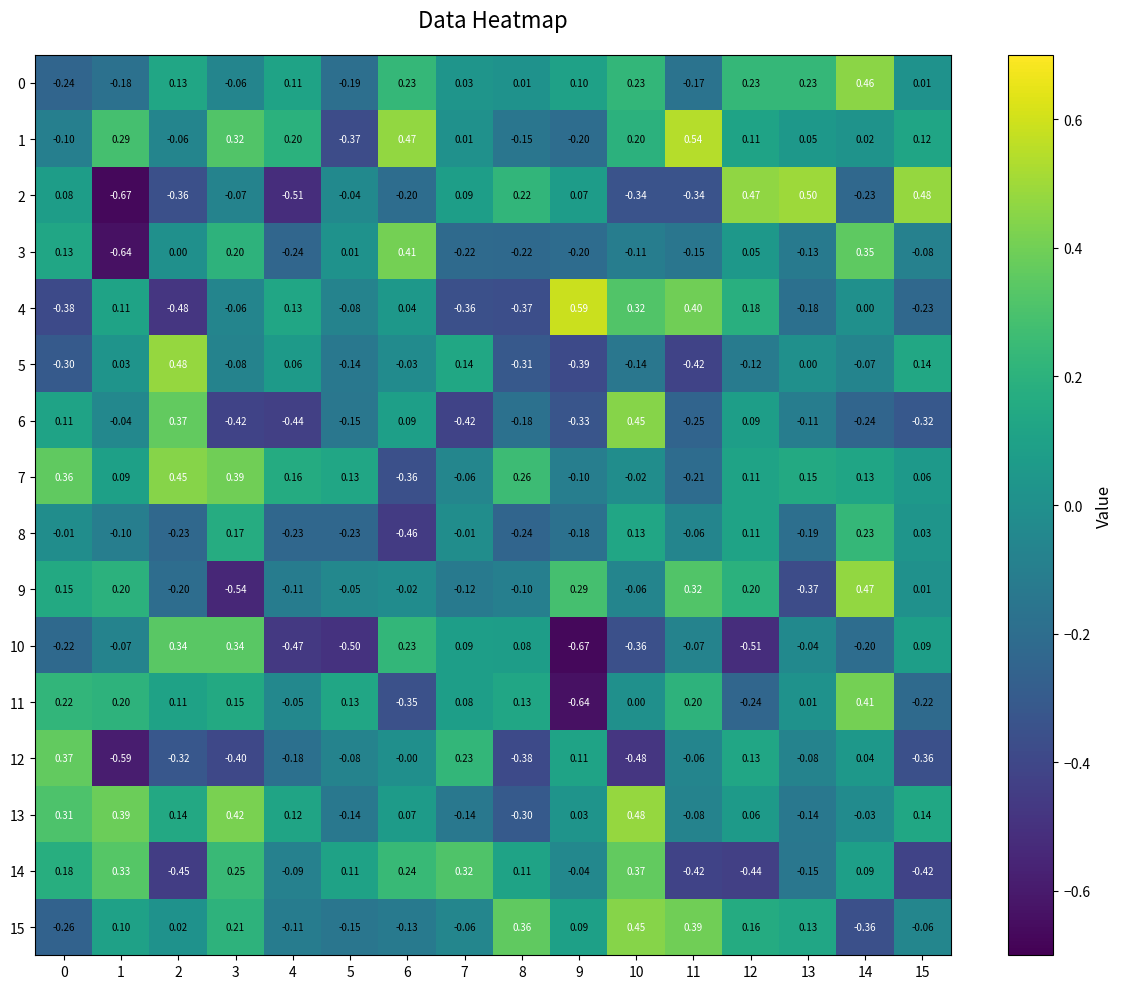

At how many categories does at least one series exceed 0?

16